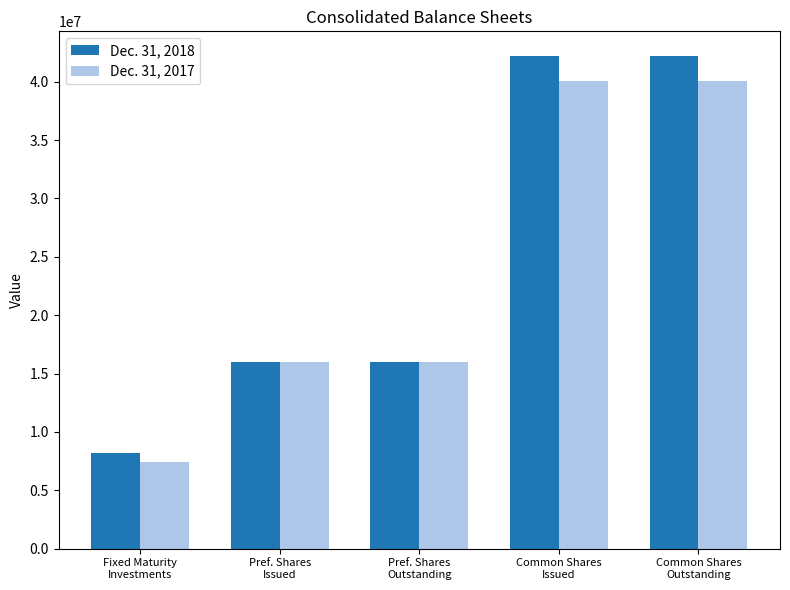

What is the difference between the maximum and second lowest values in the Dec. 31, 2018 series?

26197390